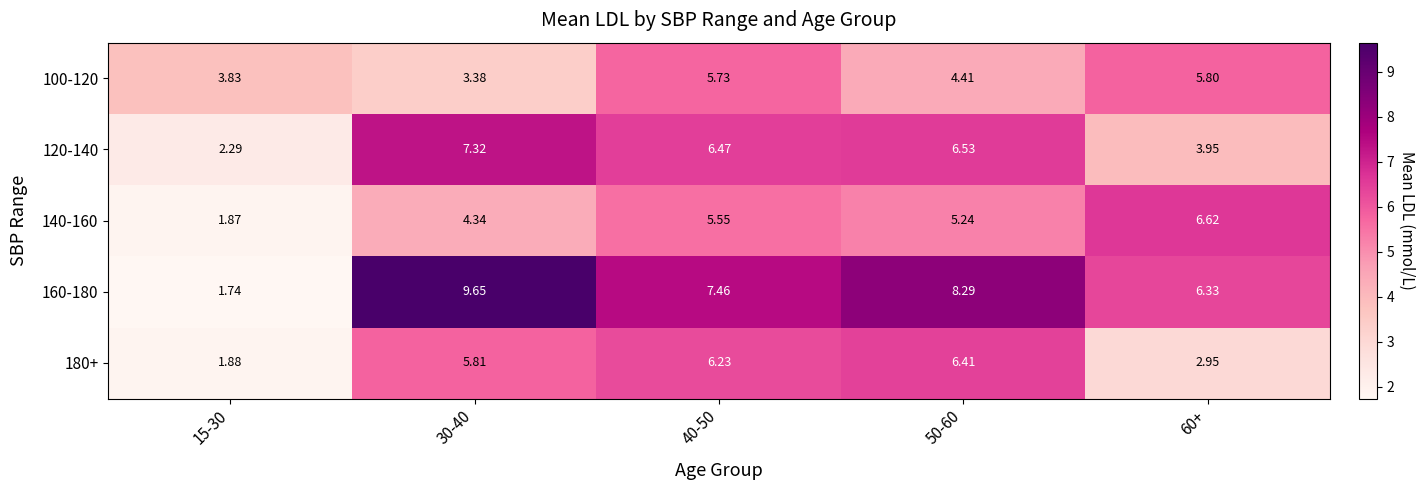

At how many categories does at least one series exceed 8?

2